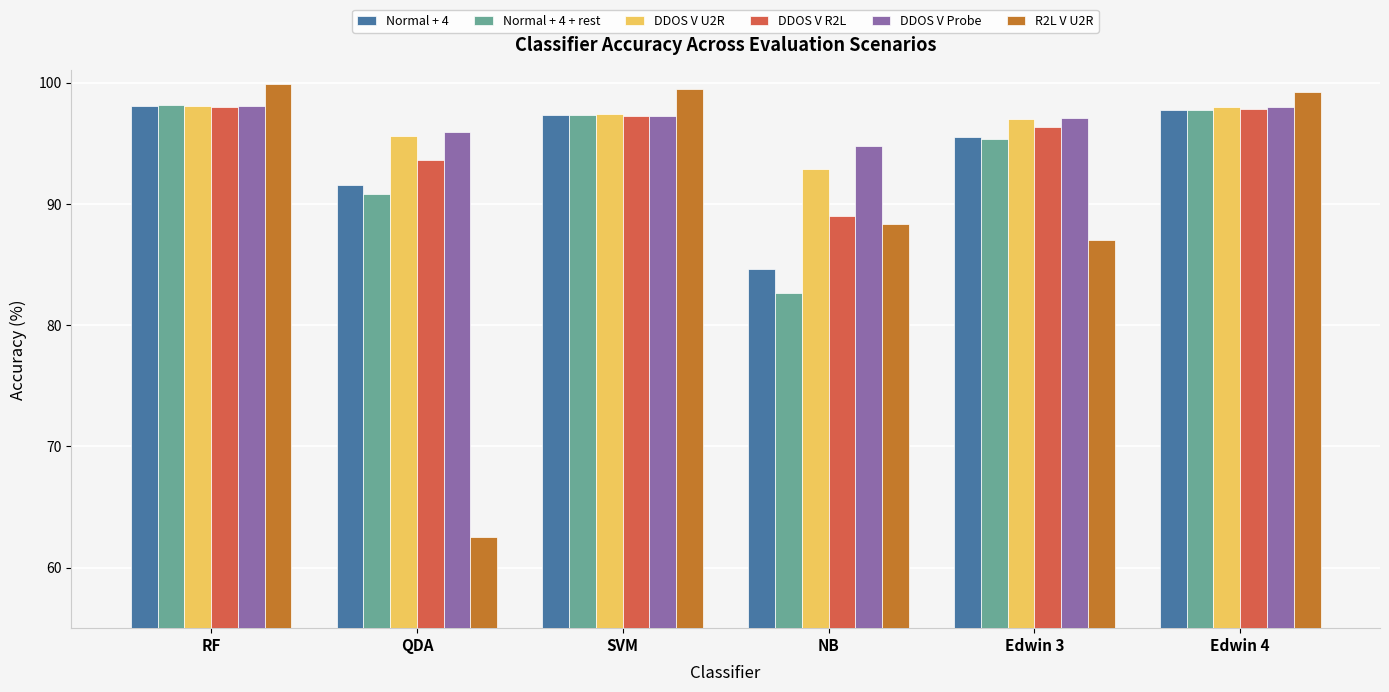

What is the smallest value displayed?

62.5